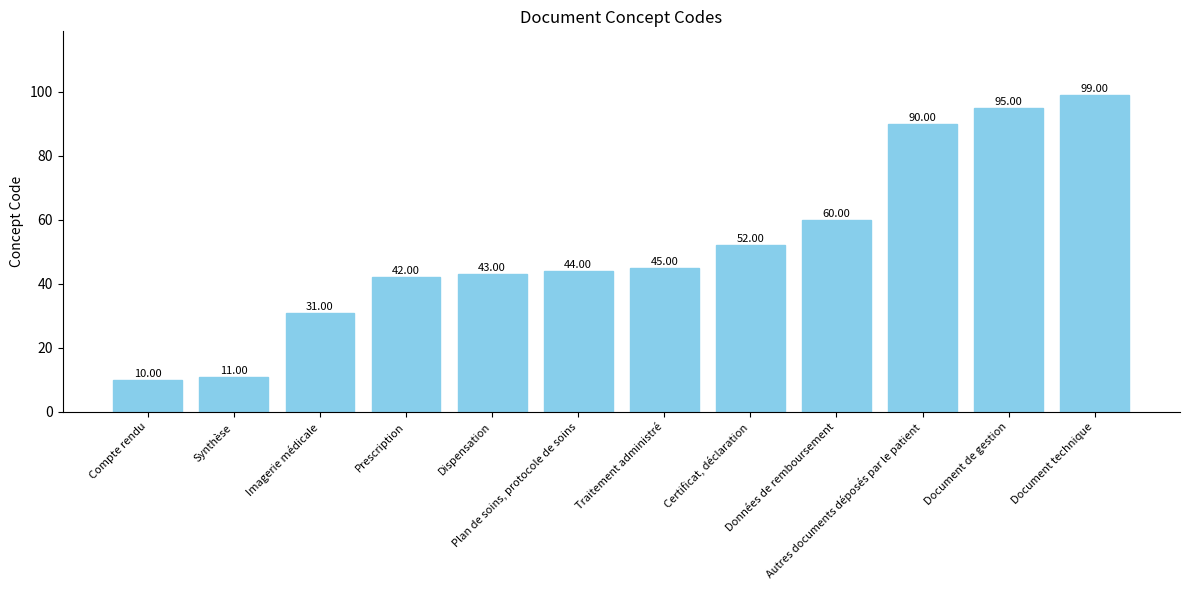

Approximately how many times larger is the value at Certificat, déclaration compared to Document technique?

0.5